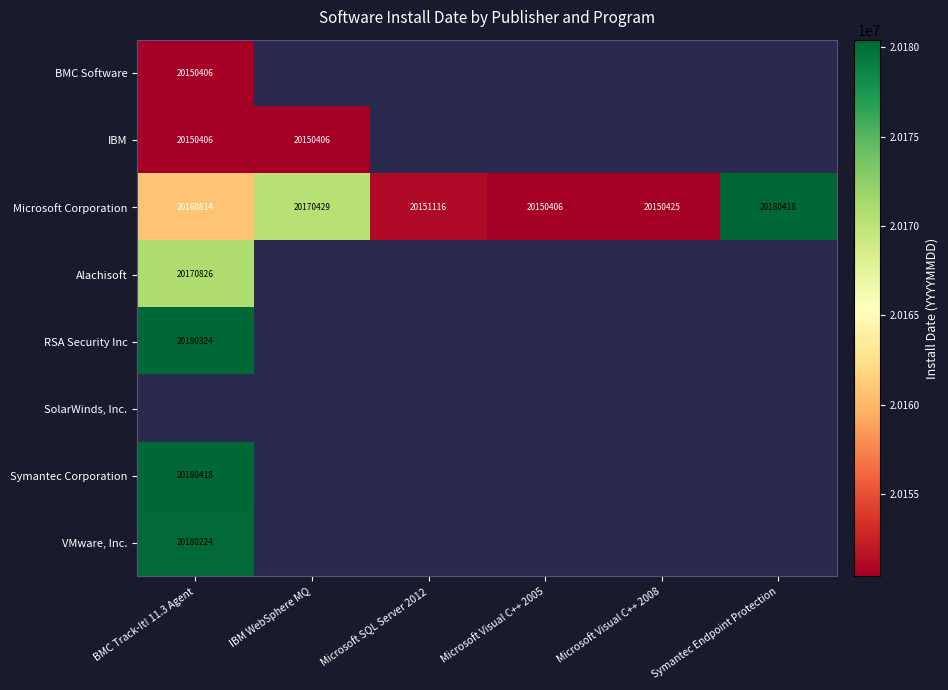

Is it true that IBM equals 28852023 at BMC Track-It! 11.3 Agent?

False